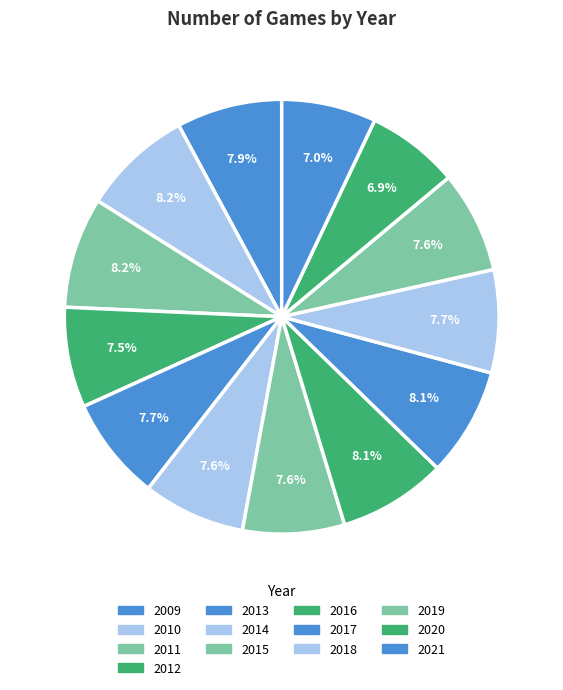

True or false: 2018 accounts for 21% of the total.

False